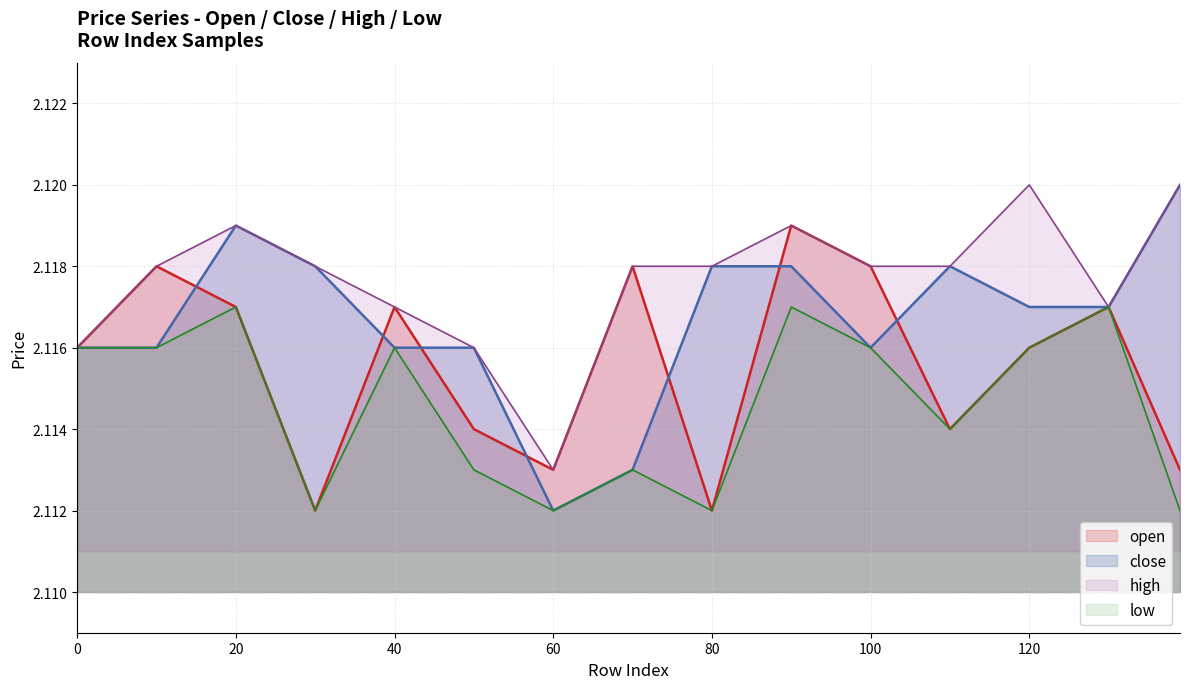

True or false: high and open intersect in this chart.

False